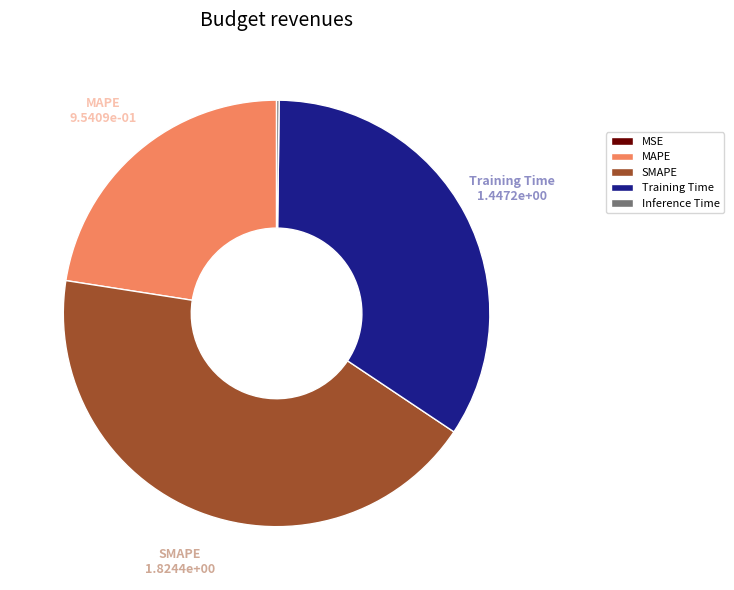

Which category has the biggest portion of the pie?

SMAPE